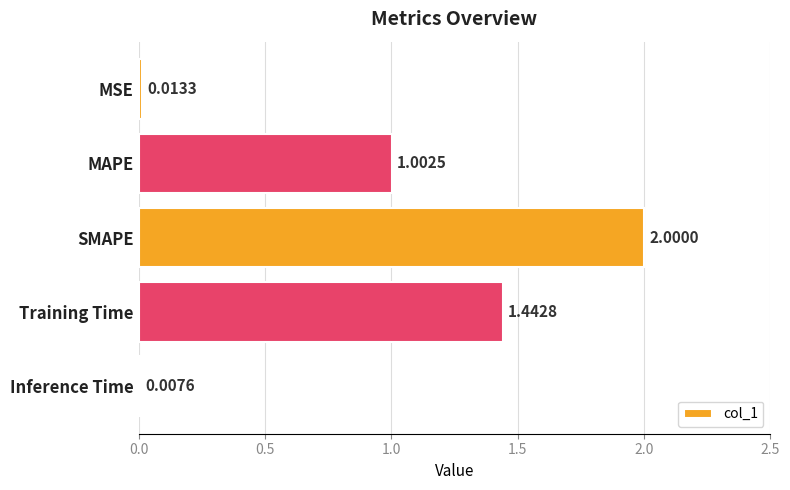

How many bars are there in total?

5